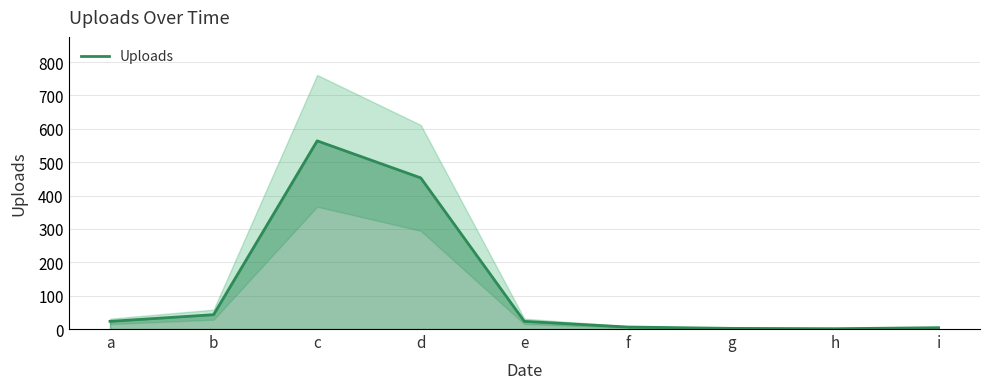

Where is the first local minimum?

h